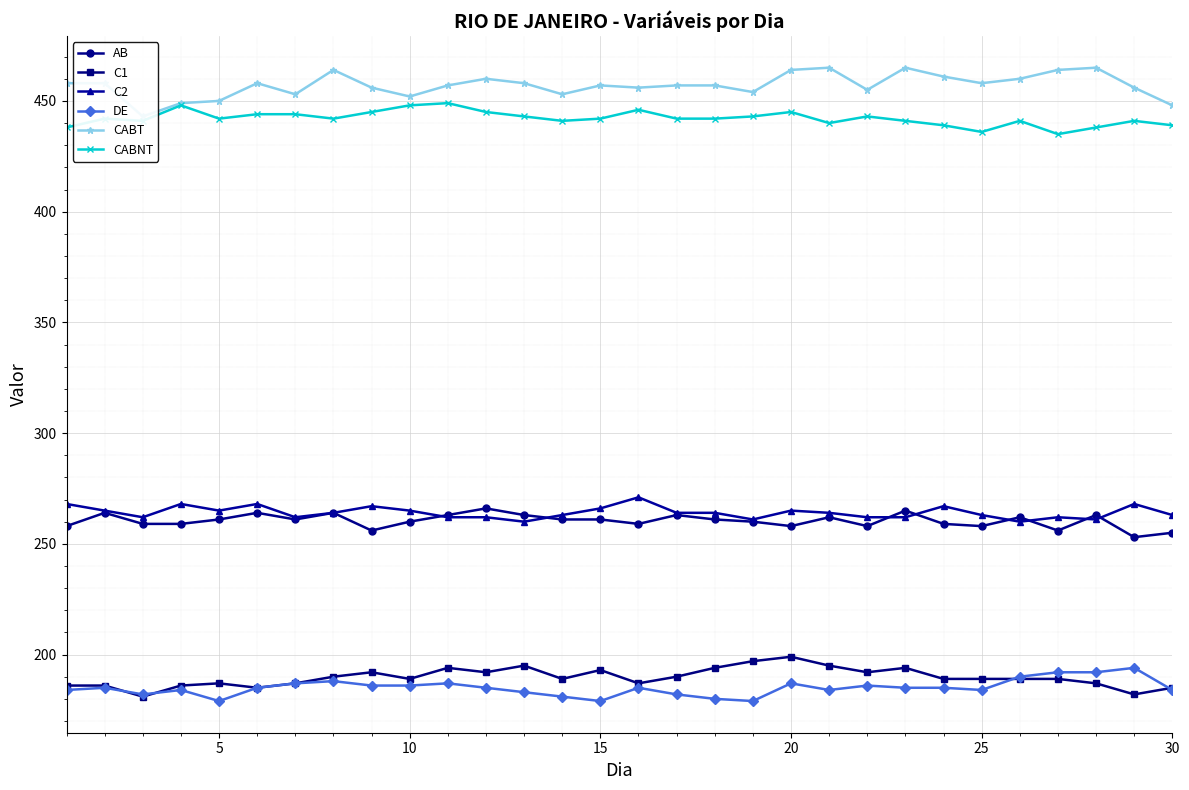

Reading left to right, what are all the values shown in this chart?

AB: 258	264	259	259	261	264	261	264	256	260	263	266	263	261	261	259	263	261	260	258	262	258	265	259	258	262	256	263	253	255
C1: 186	186	181	186	187	185	187	190	192	189	194	192	195	189	193	187	190	194	197	199	195	192	194	189	189	189	189	187	182	185
C2: 268	265	262	268	265	268	262	264	267	265	262	262	260	263	266	271	264	264	261	265	264	262	262	267	263	260	262	261	268	263
DE: 184	185	182	184	179	185	187	188	186	186	187	185	183	181	179	185	182	180	179	187	184	186	185	185	184	190	192	192	194	184
CABT: 458	458	443	449	450	458	453	464	456	452	457	460	458	453	457	456	457	457	454	464	465	455	465	461	458	460	464	465	456	448
CABNT: 438	442	441	448	442	444	444	442	445	448	449	445	443	441	442	446	442	442	443	445	440	443	441	439	436	441	435	438	441	439